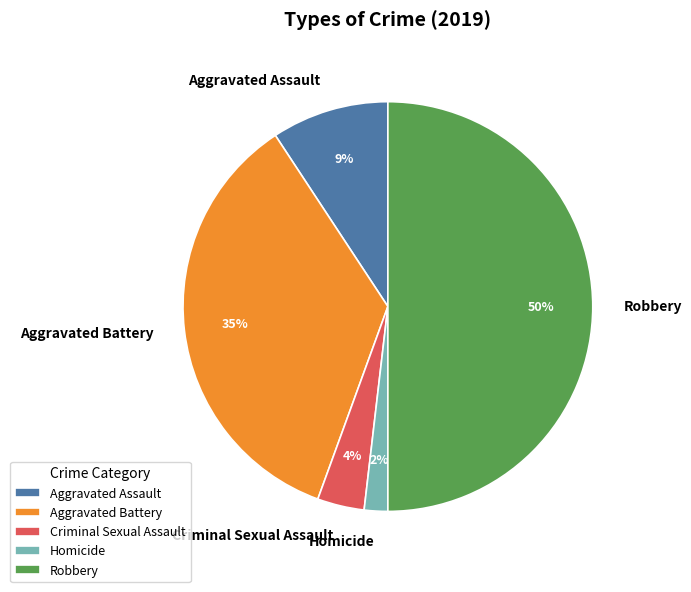

Rank the categories by value from lowest to highest.

Homicide, Criminal Sexual Assault, Aggravated Assault, Aggravated Battery, Robbery